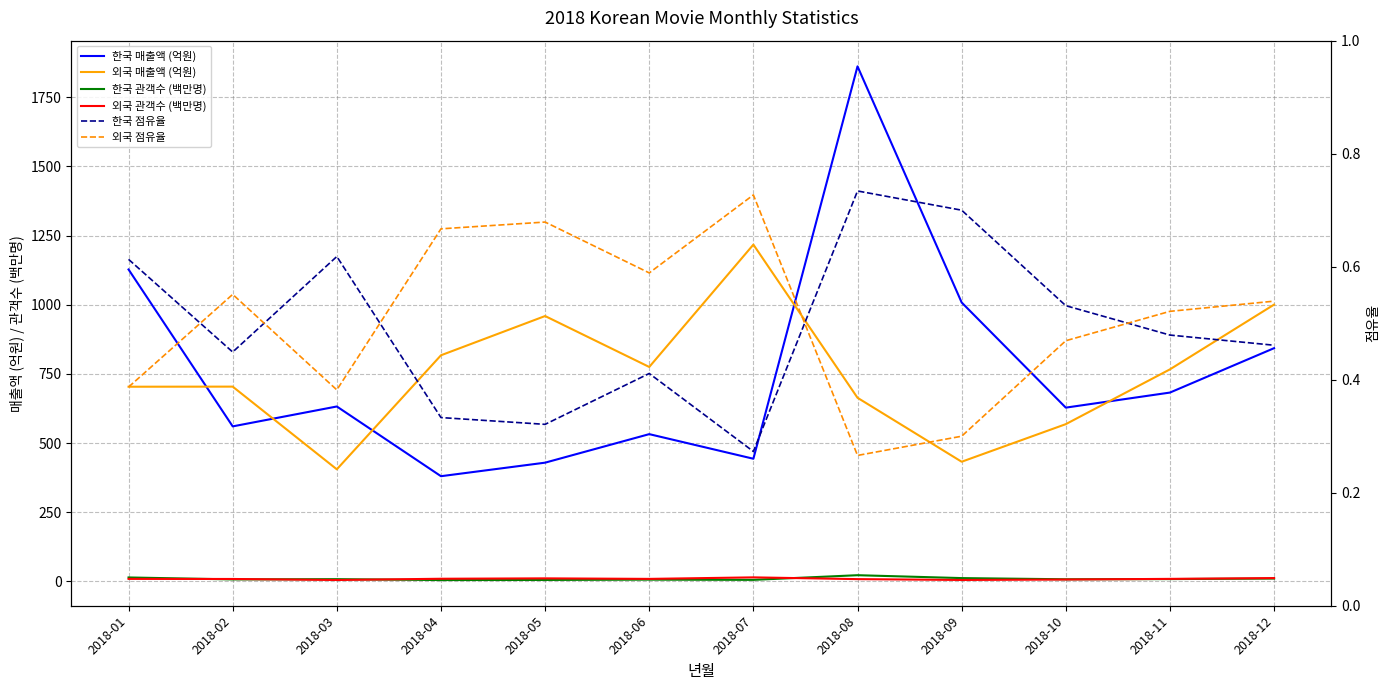

At which category is the sum across all series the highest?

2018-08